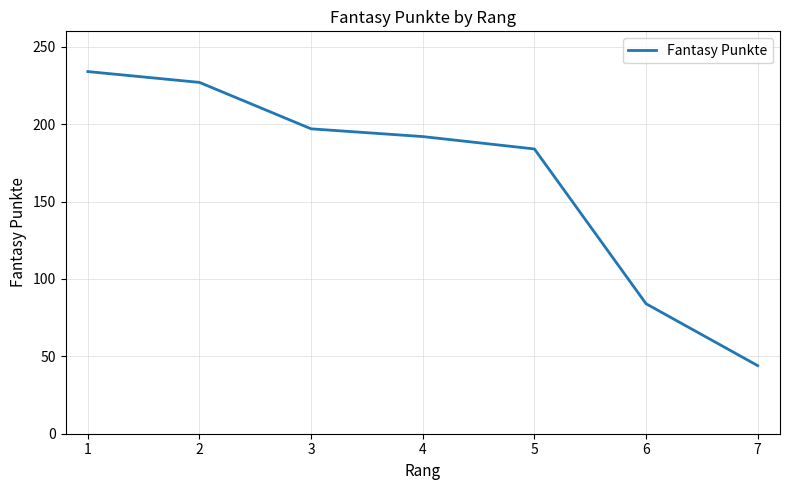

Count the number of data series in this chart.

1